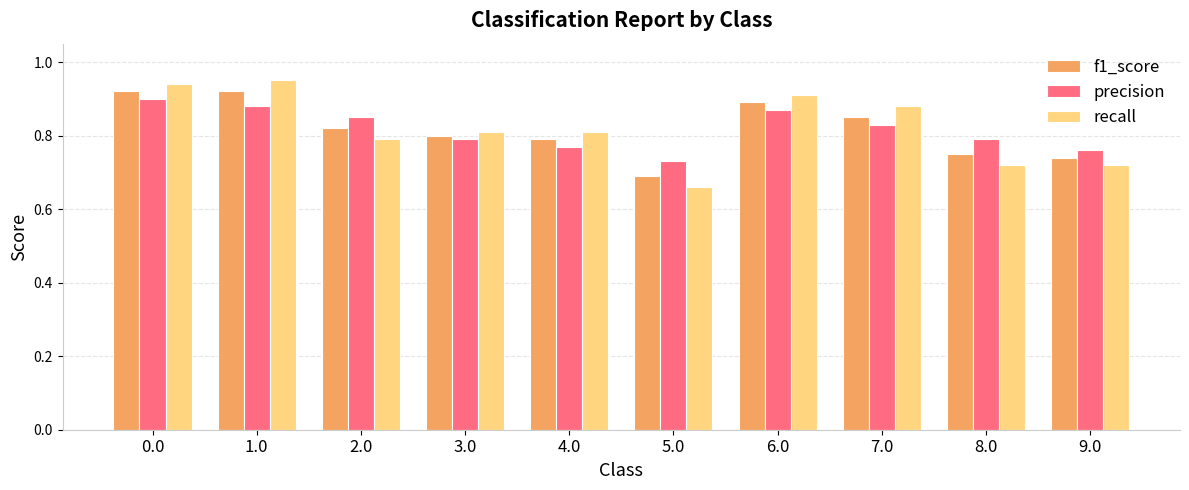

What position from the left is 9.0?

10